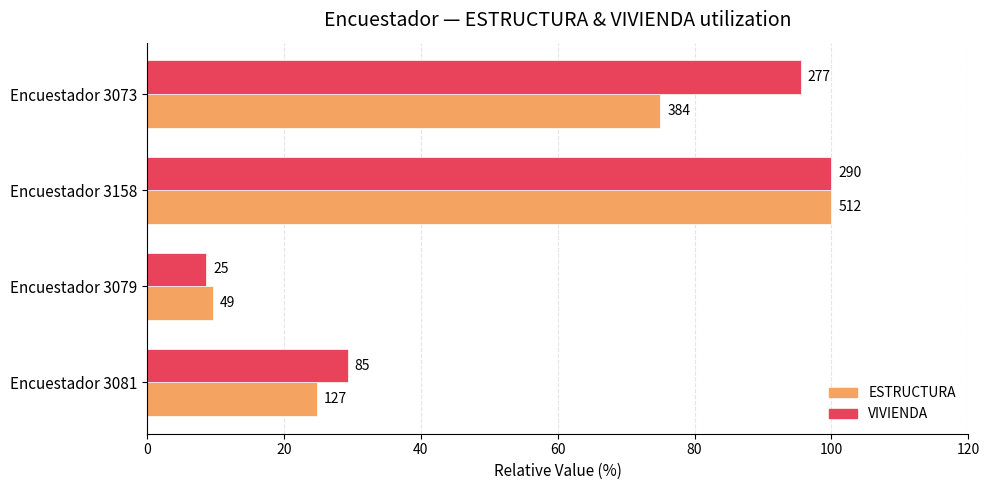

What are all the series names shown in the legend?

ESTRUCTURA, VIVIENDA